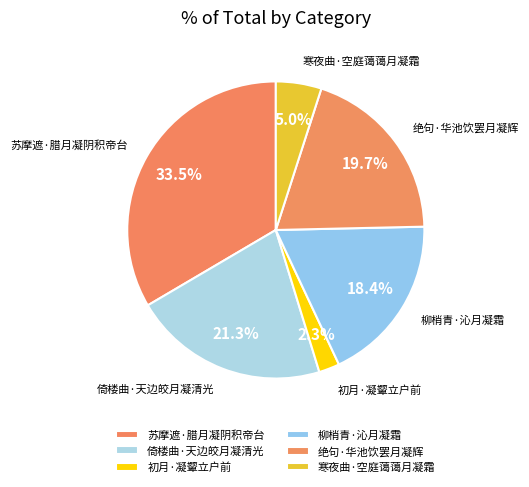

How many segments does this pie chart have?

6